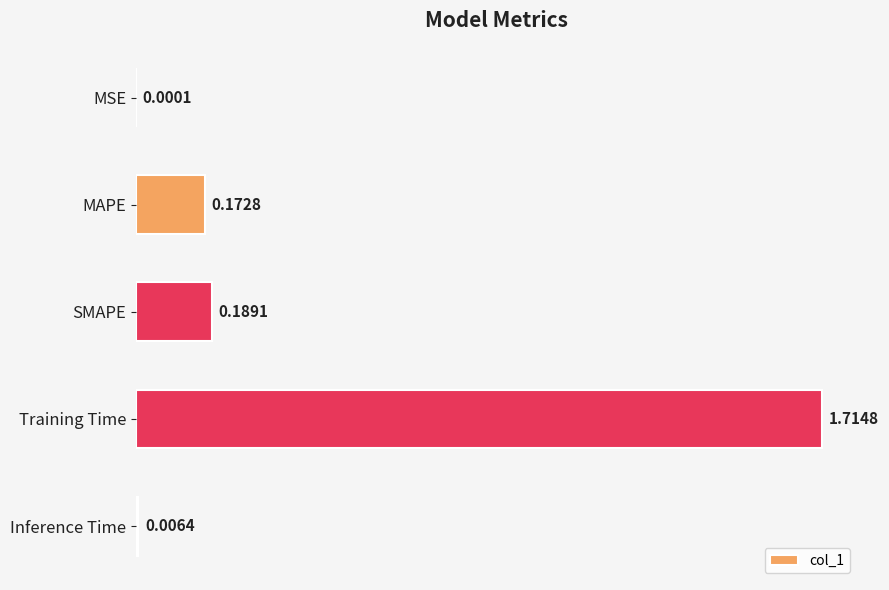

Count the number of data series in this chart.

1